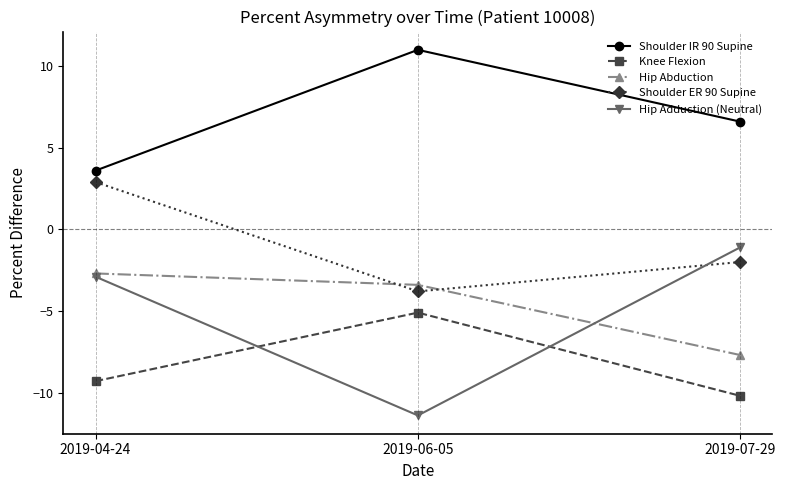

What is the sum of the Hip Adduction (Neutral) values at 2019-04-24 and 2019-07-29?

-4.0